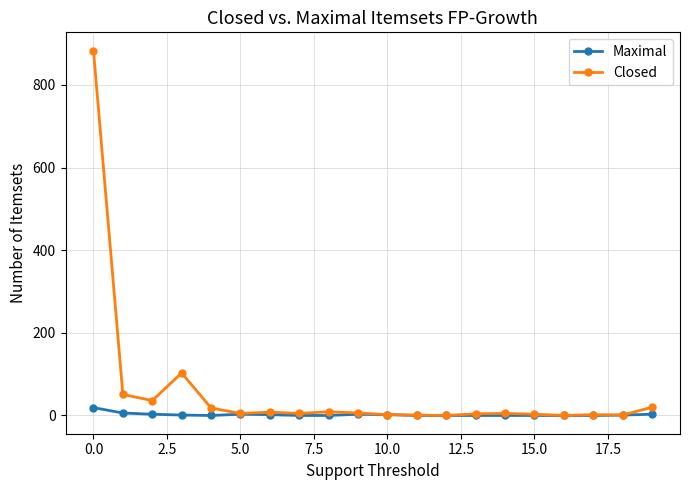

What is the maximum value shown in the chart?

883